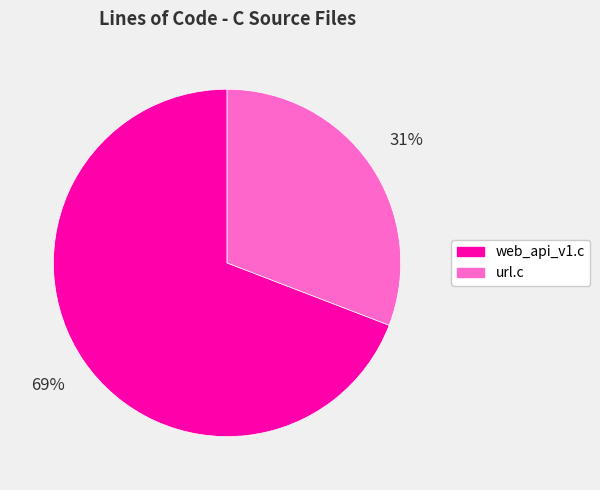

To the nearest percent, what is the difference between the largest and smallest slice percentages?

38%